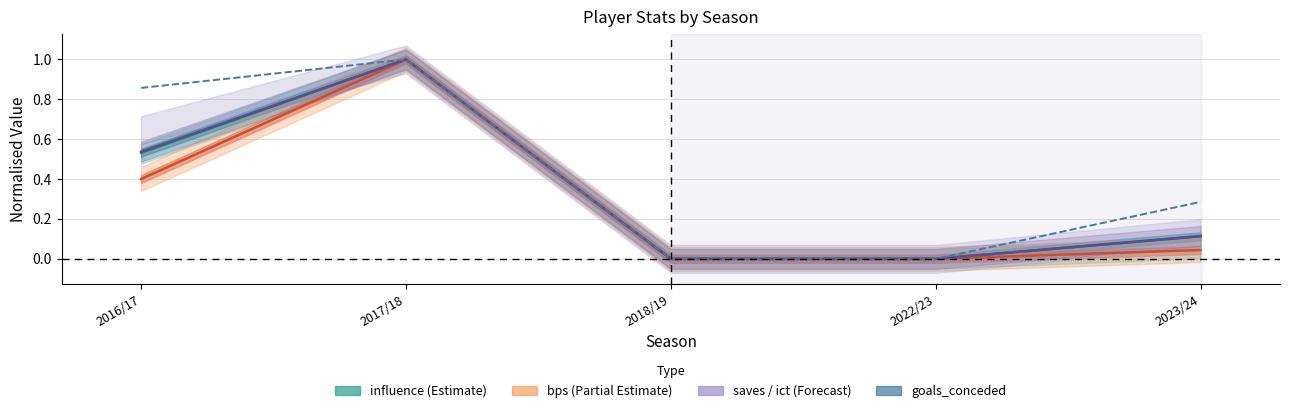

What is the maximum value shown in the chart?

1.0